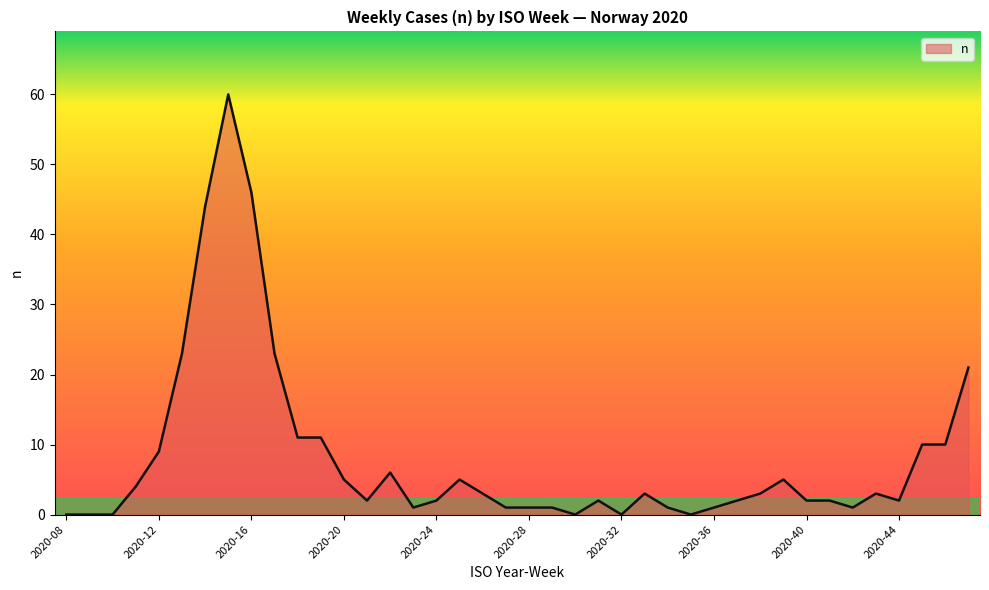

What is the difference between the maximum and minimum values?

60